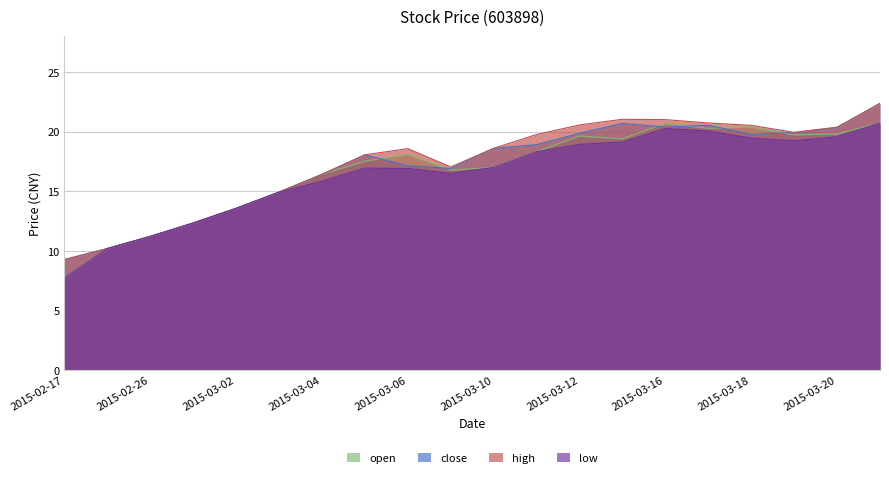

Which category has the highest value in the open series?

2015-03-23